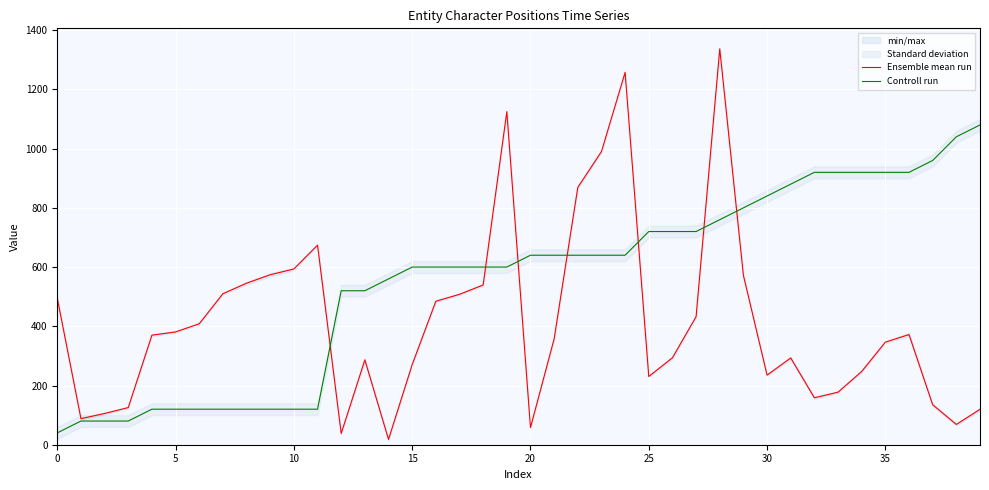

What is the spread (max minus min) of values at 14?

542.0